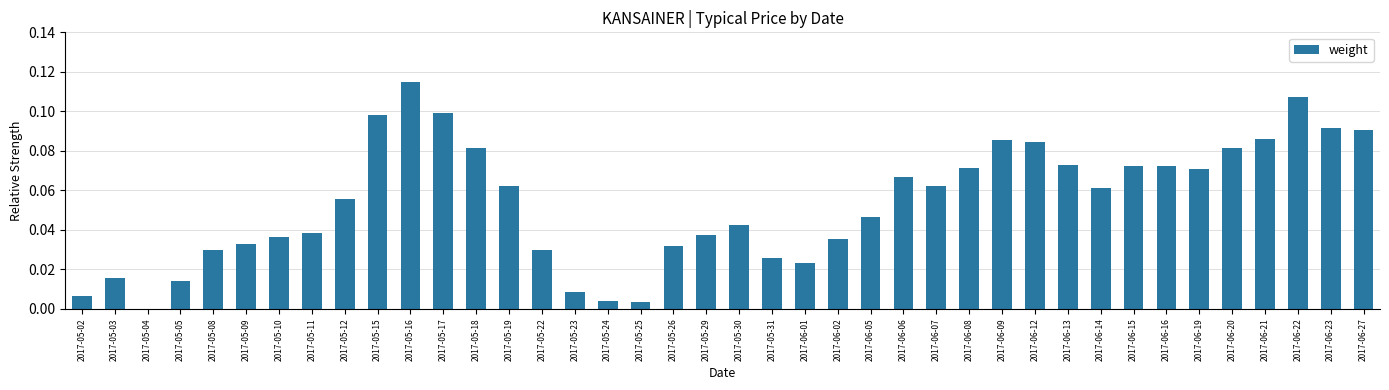

What is the sum of all values?

2.2